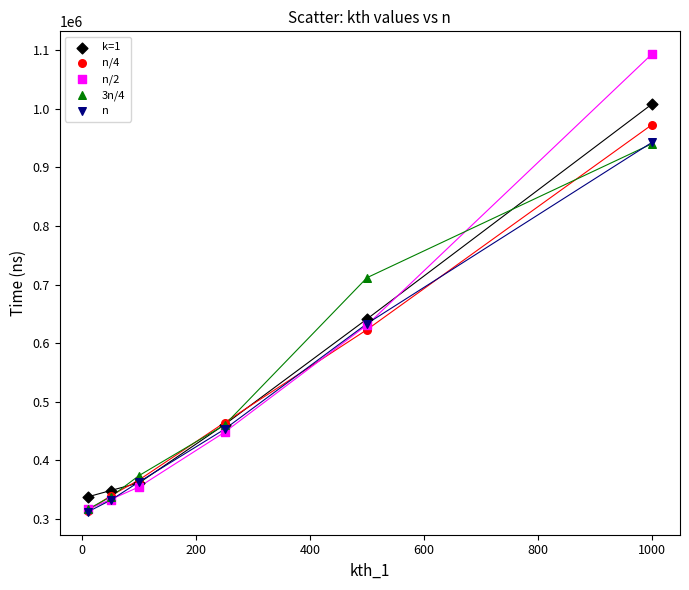

Across all series, what Y value is closest to 702578?

711680